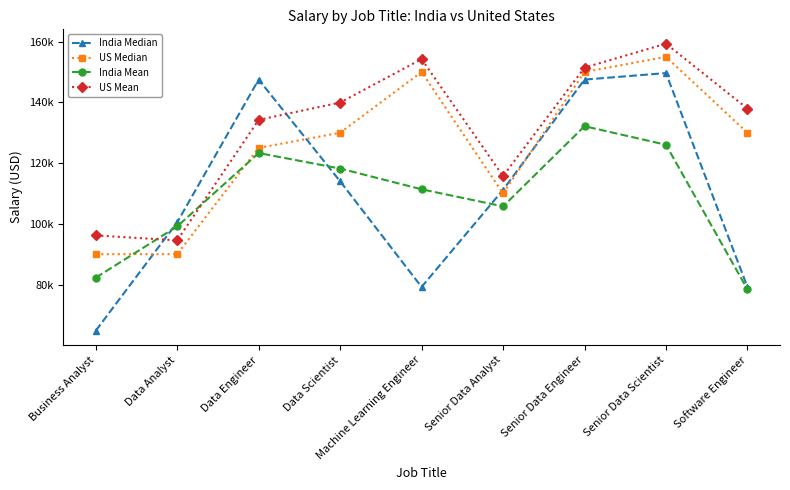

Which series has the largest range (max minus min)?

India Median